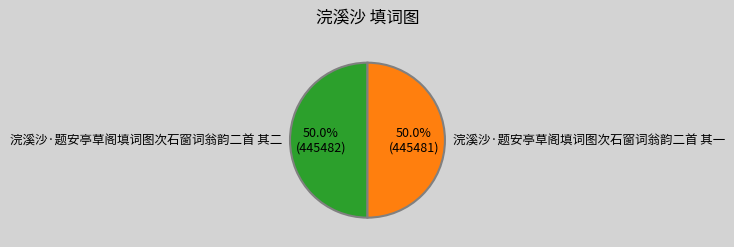

The 浣溪沙·题安亭草阁填词图次石窗词翁韵二首 其二 slice represents 50% of the pie. True or false?

True